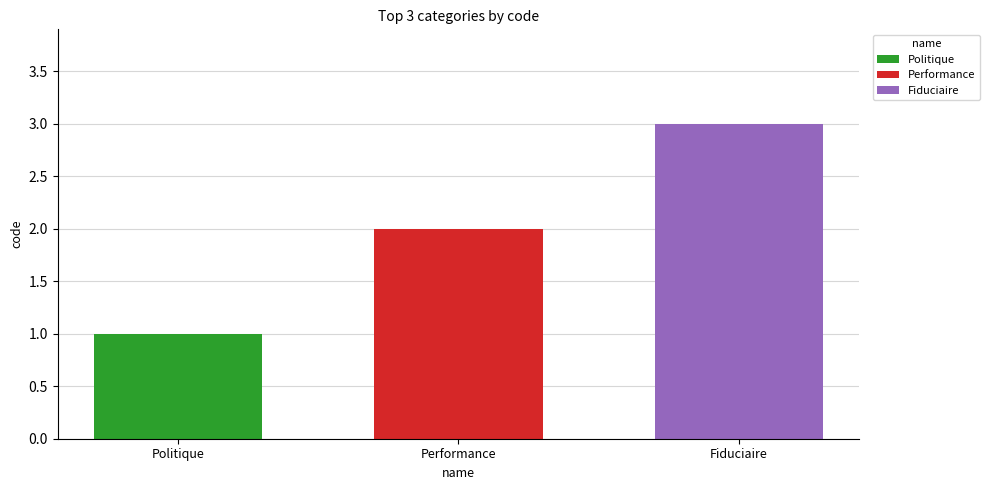

What is the greatest value displayed?

3